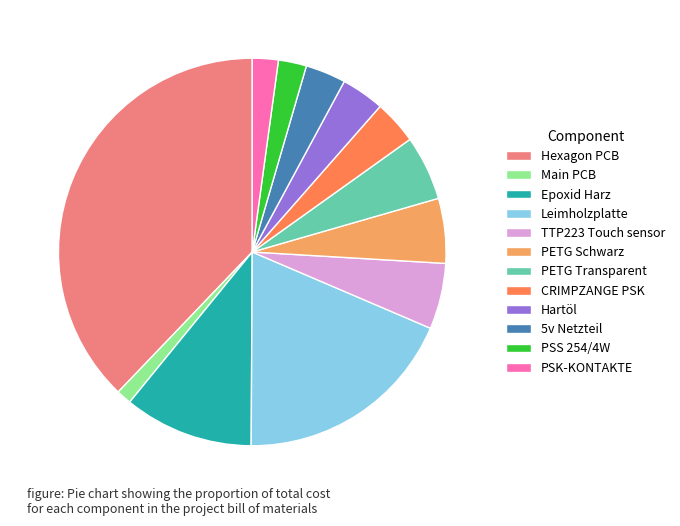

Is there any slice that represents more than half of the pie?

No